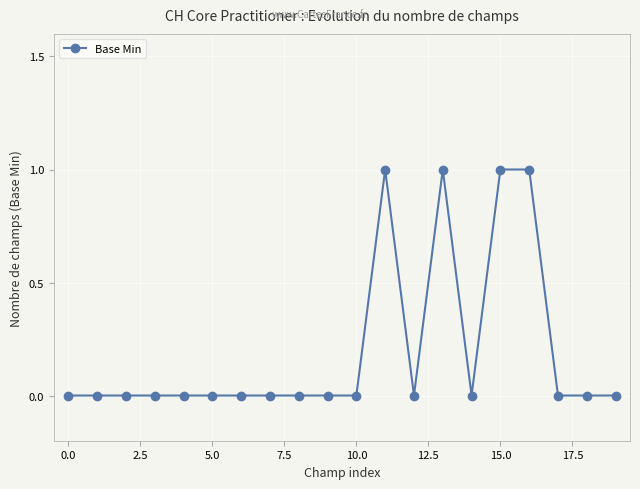

True or false: there are more than 0 points higher than both neighbors.

True